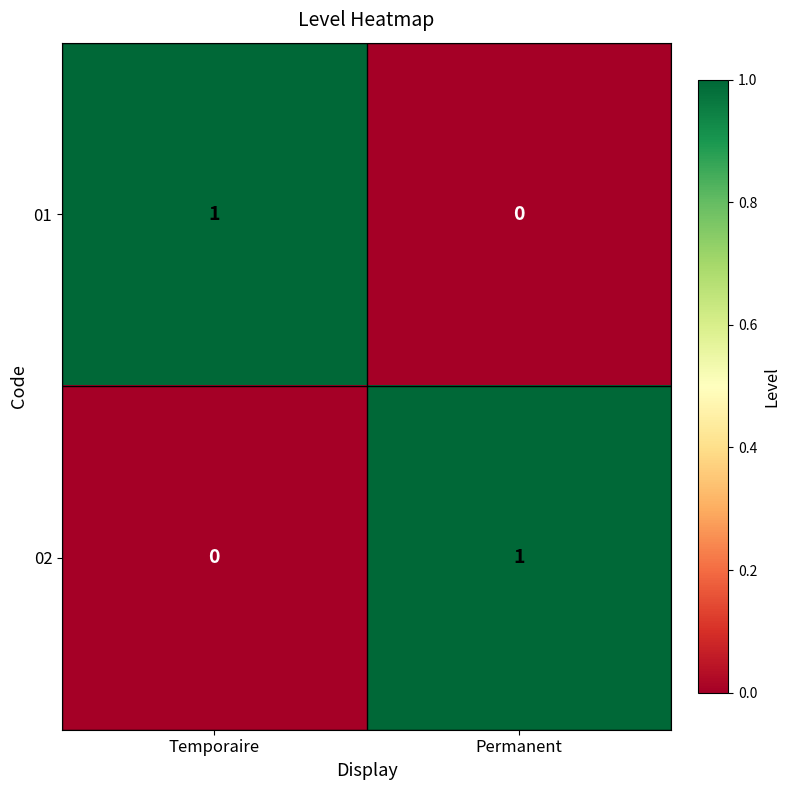

The 01 series shows 1 at Temporaire. True or false?

True